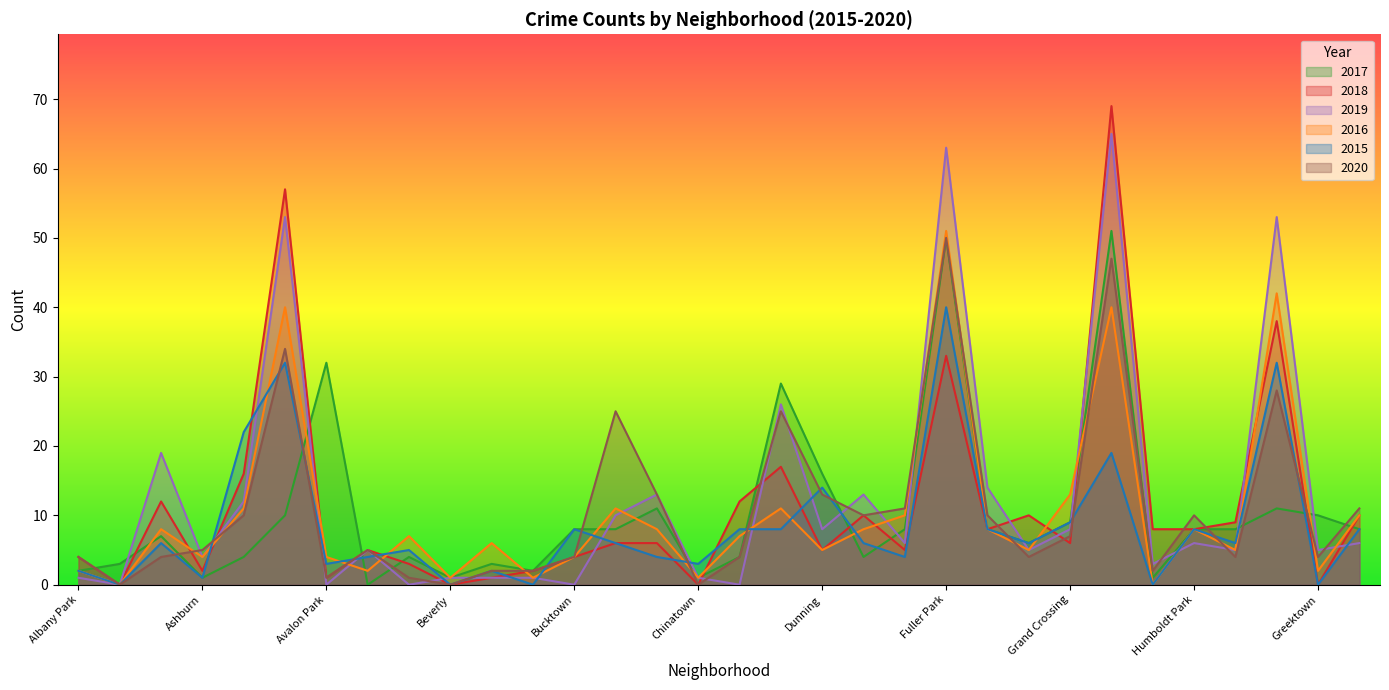

Which category has the lowest value in the 2019 series?

Andersonville